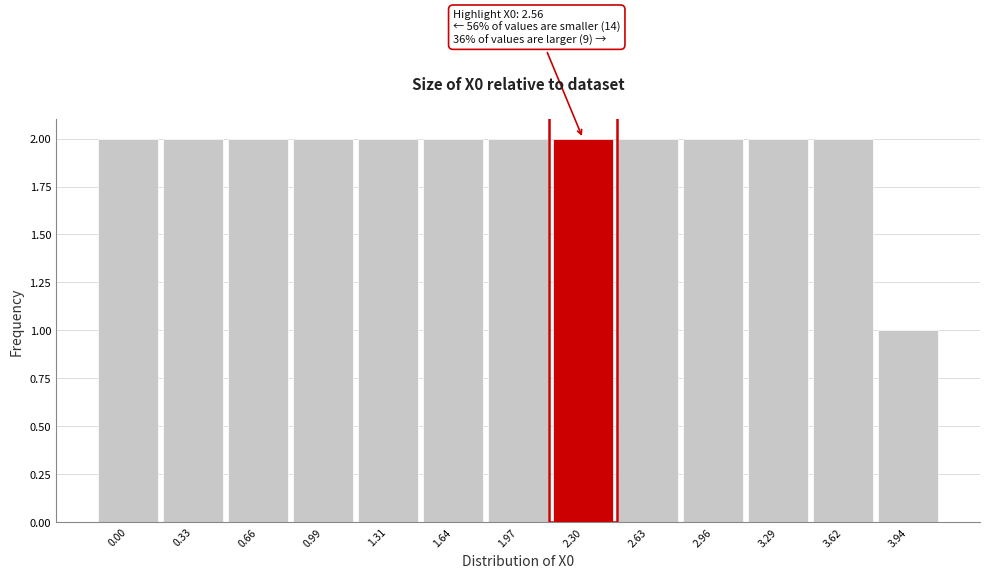

Reading left to right, extract all data points from this chart.

0.00=2	0.33=2	0.66=2	0.99=2	1.31=2	1.64=2	1.97=2	2.30=2	2.63=2	2.96=2	3.29=2	3.62=2	3.94=1